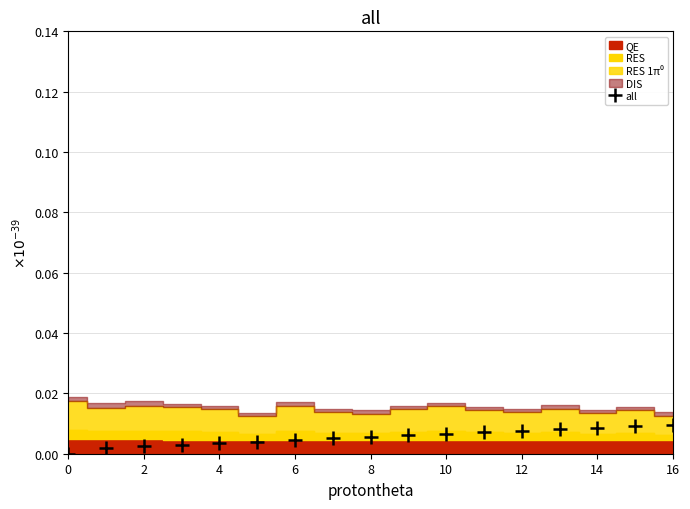

How many categories are shown in the chart?

17